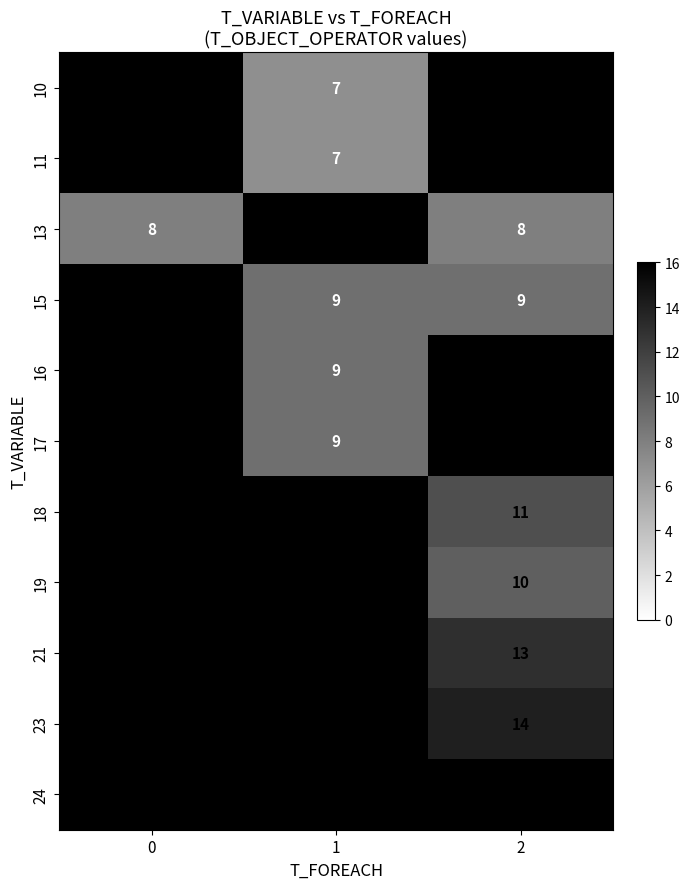

Is the value of 19 at 2 greater than the value of 13 at 0?

Yes